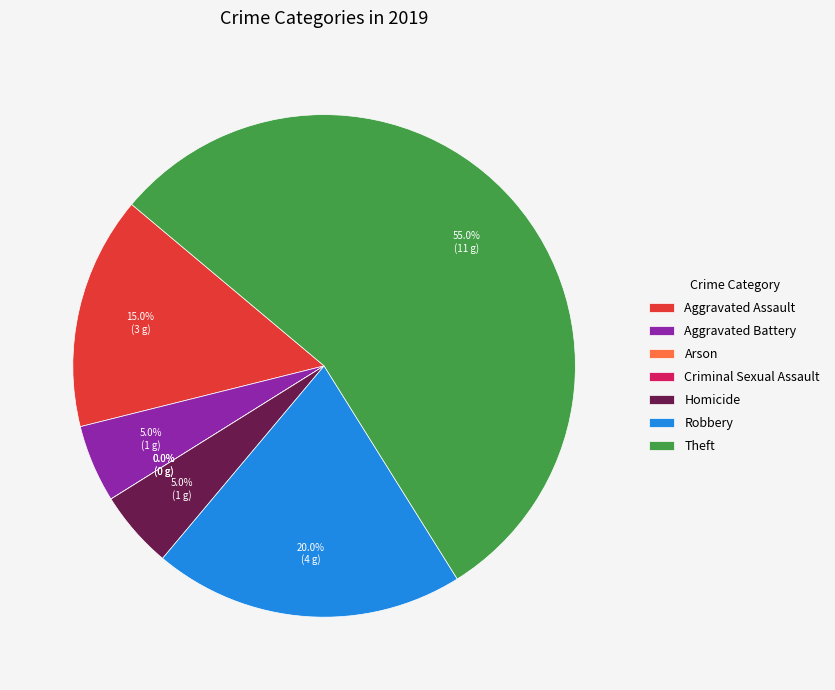

Is there any slice that represents more than half of the pie?

Yes